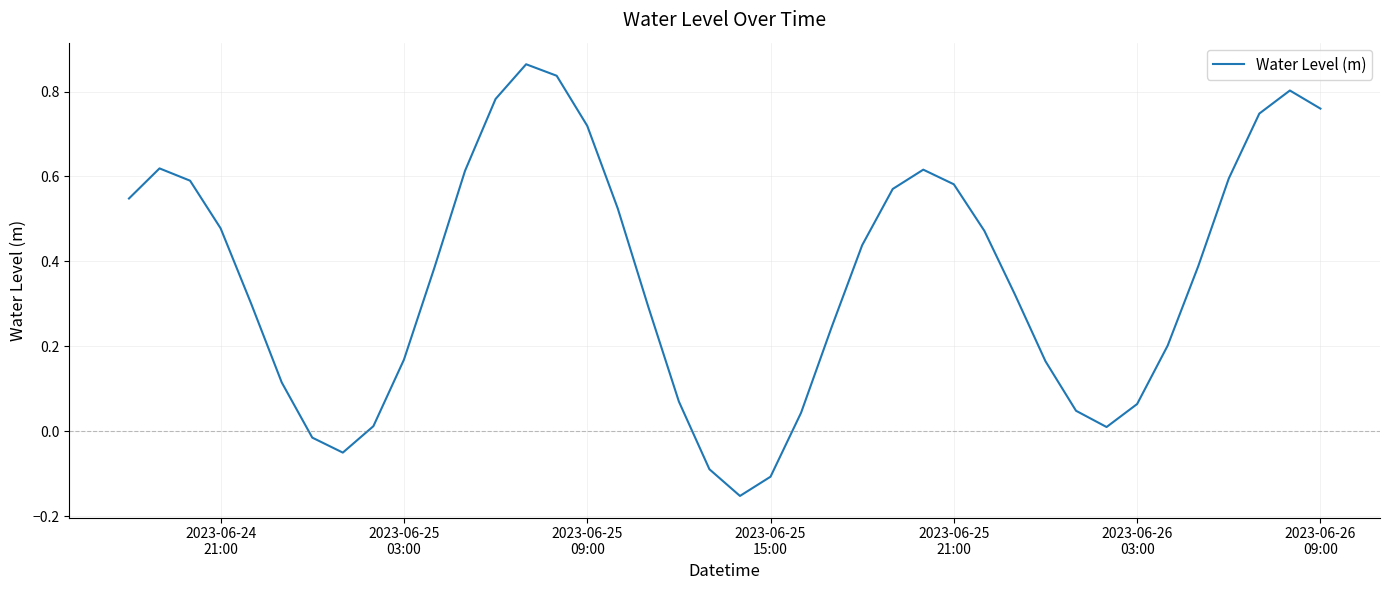

What is the difference between the maximum and minimum values?

1.0